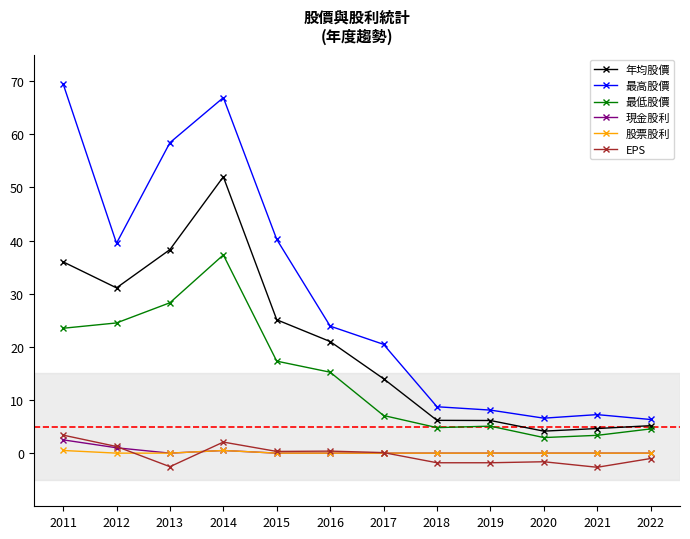

Which series has the largest range (max minus min)?

最高股價